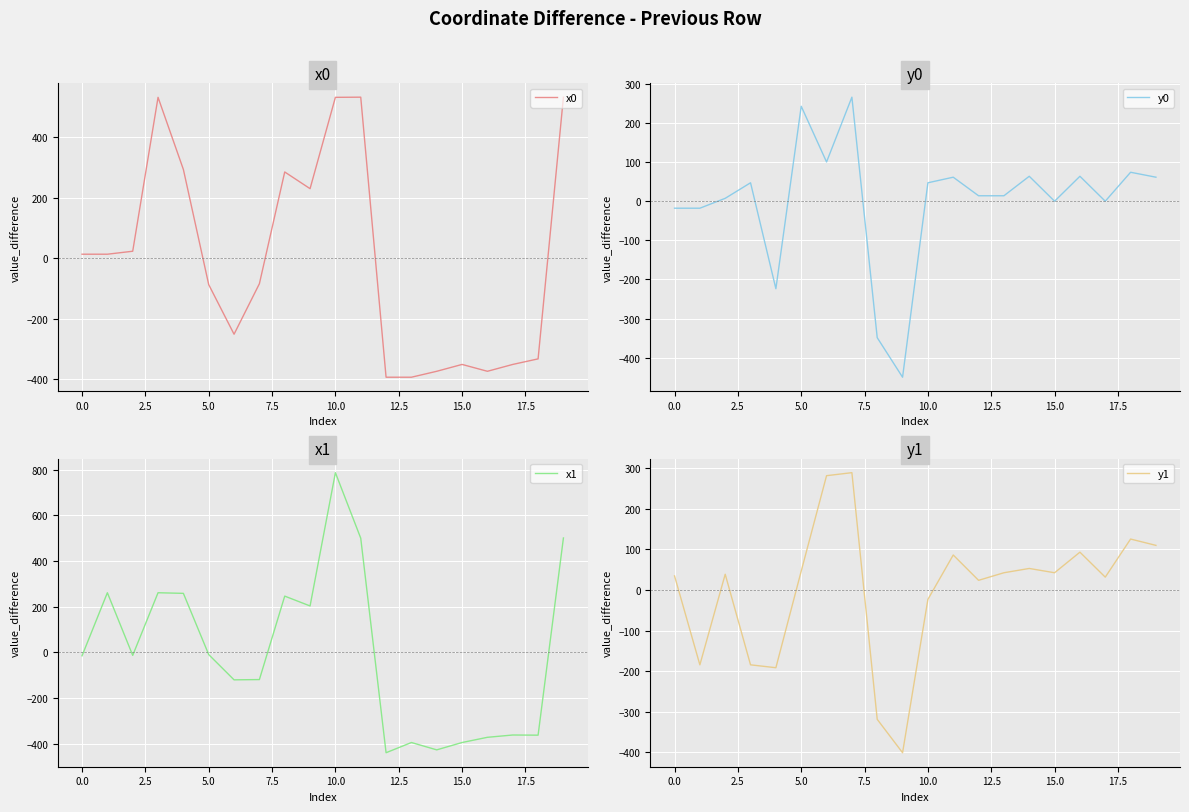

True or false: y1 has more than 0 points higher than both neighbors.

True